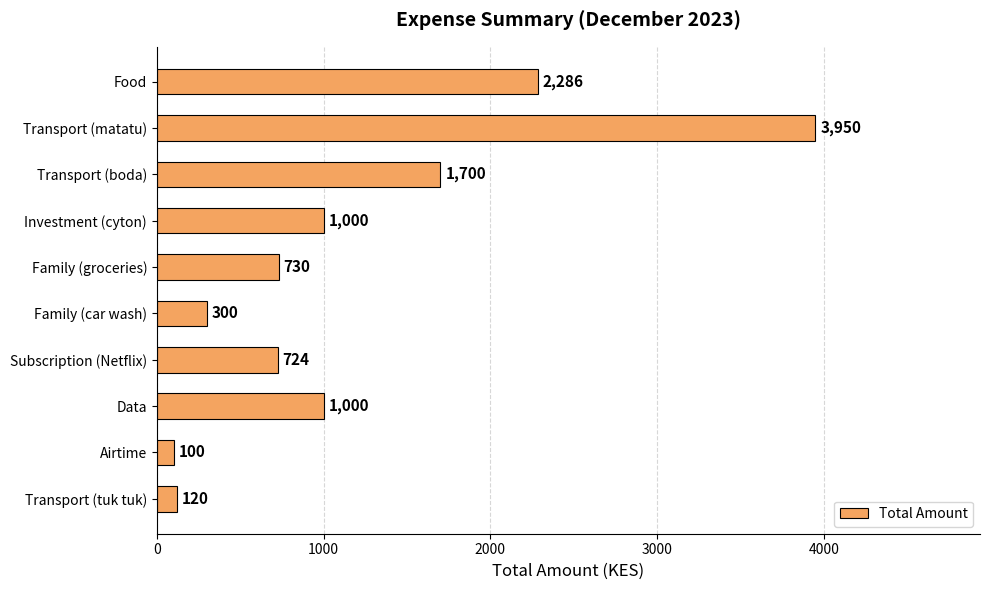

Are the bars horizontal?

Yes